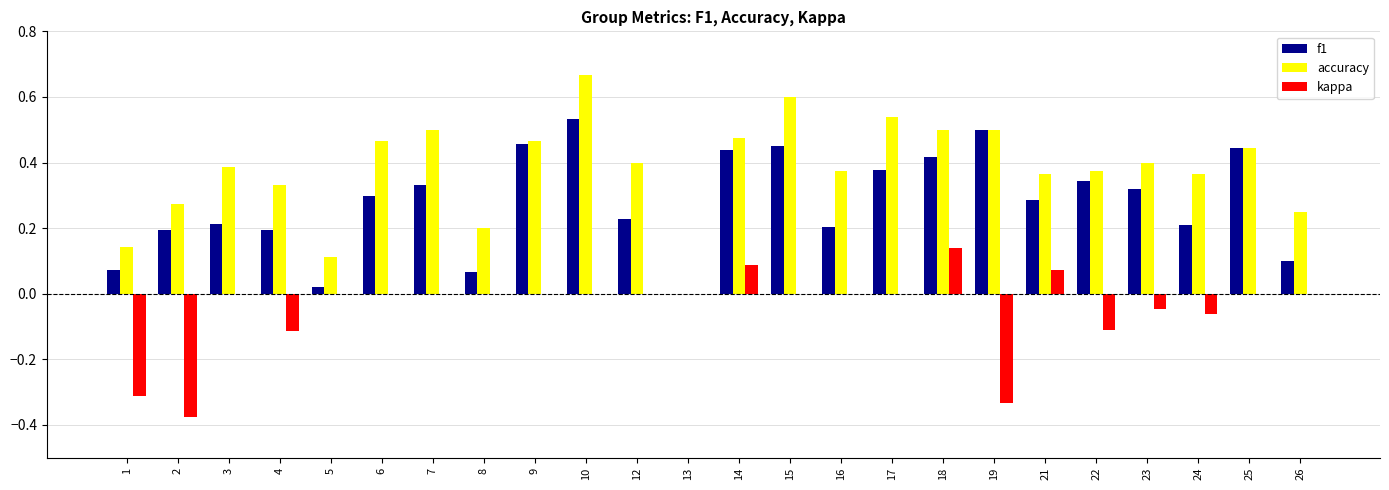

The value of kappa at 14 is 0.0. True or false?

False